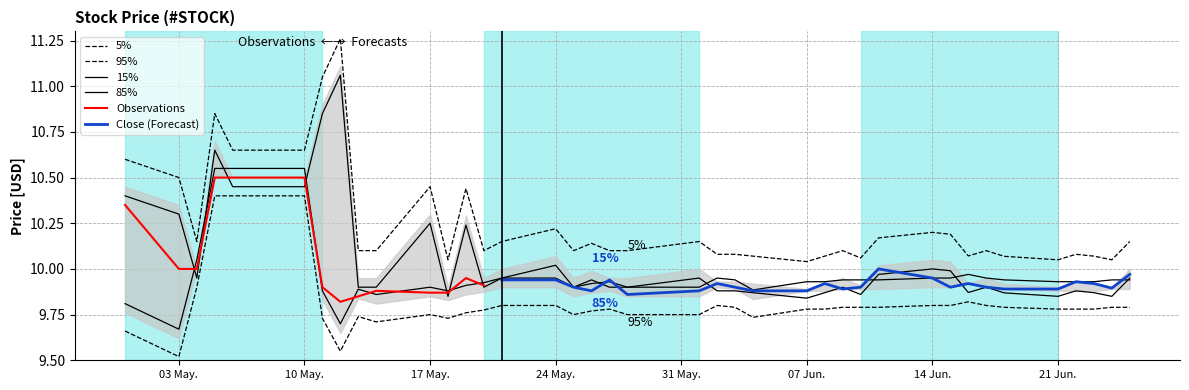

True or false: Low and High cross at least once.

False